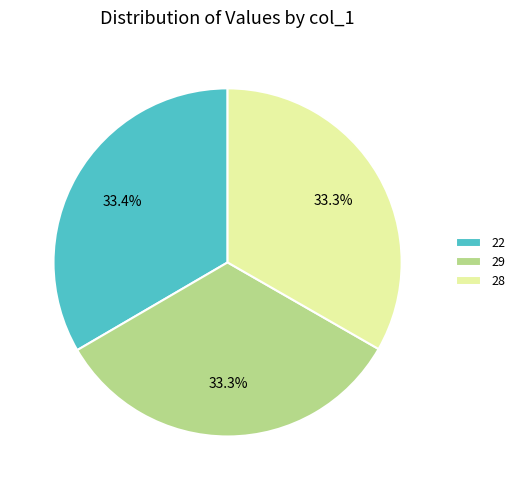

To the nearest percent, what is the combined percentage of 28 and 22?

67%